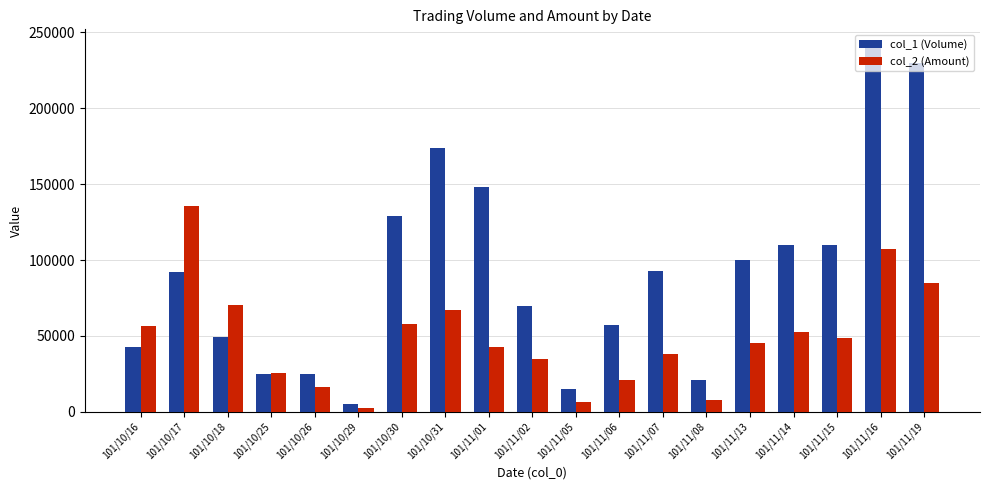

The value of col_1 (Volume) at 101/11/01 is 69240. True or false?

False